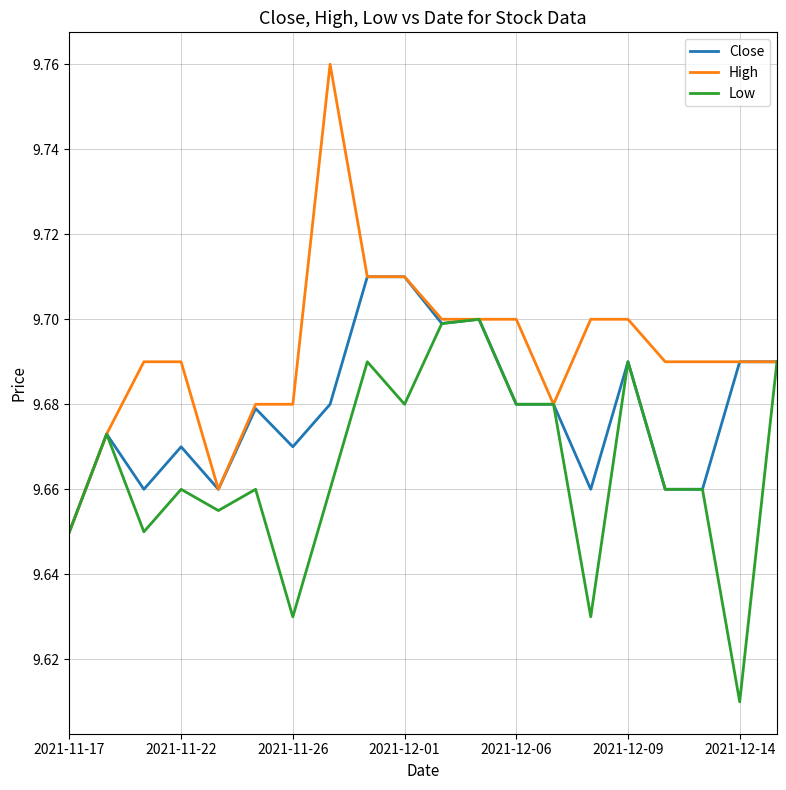

Which series has the largest total across all categories?

High